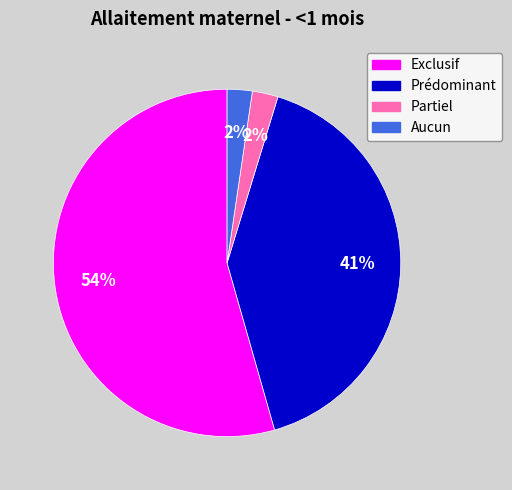

Count the number of slices in the pie.

4